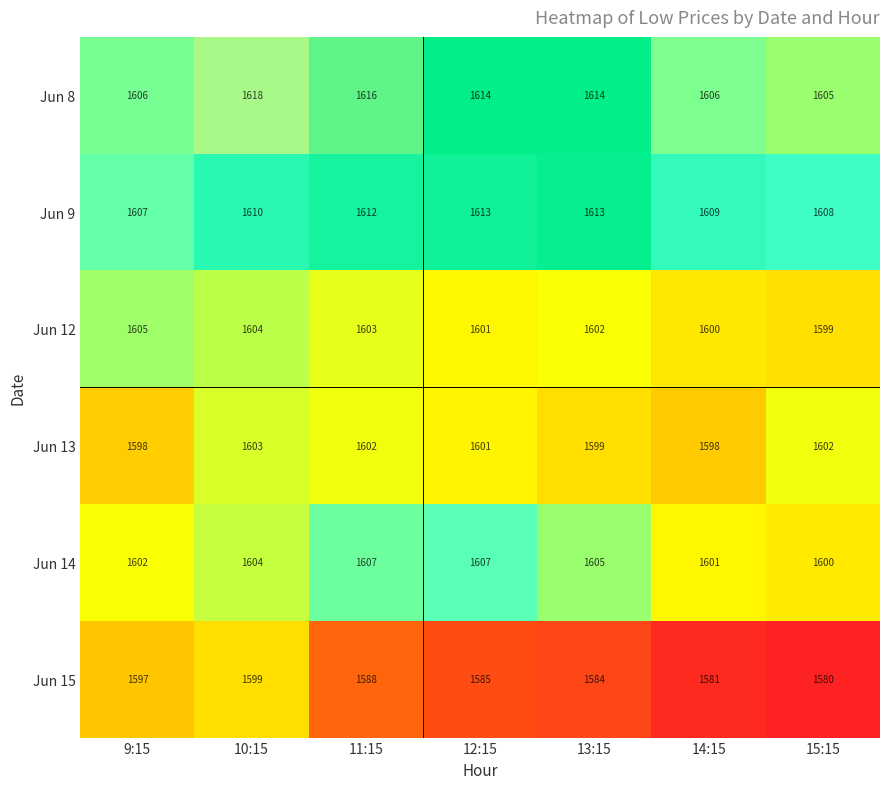

Which label corresponds to the largest value in the chart?

10:15